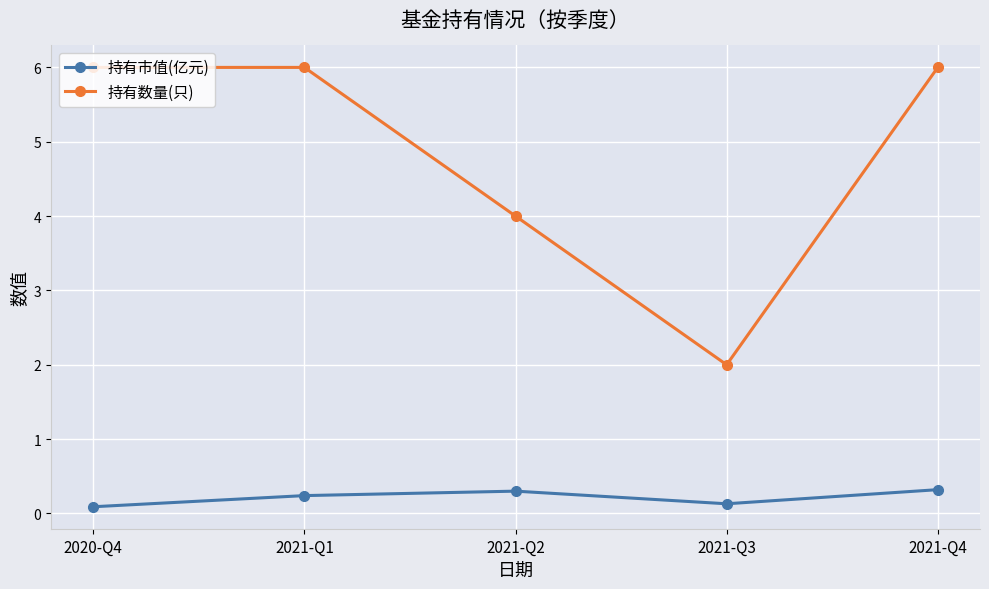

In 持有数量(只), how many points are lower than both neighbors (excluding endpoints)?

1